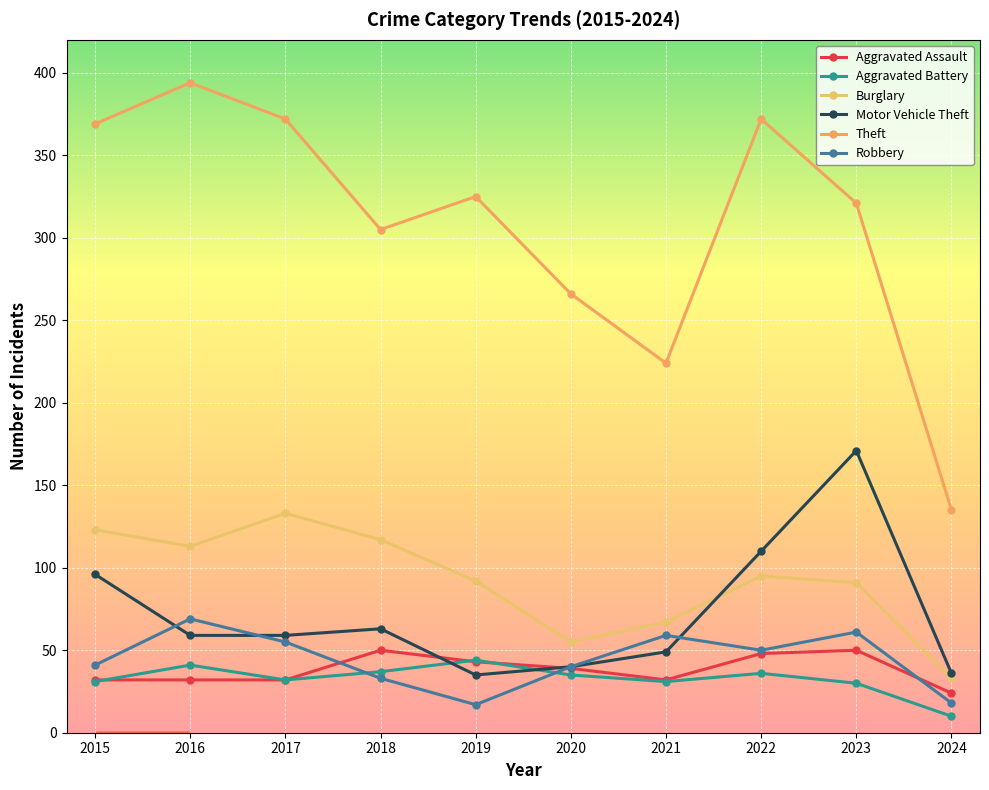

What is the maximum value for Aggravated Battery?

44